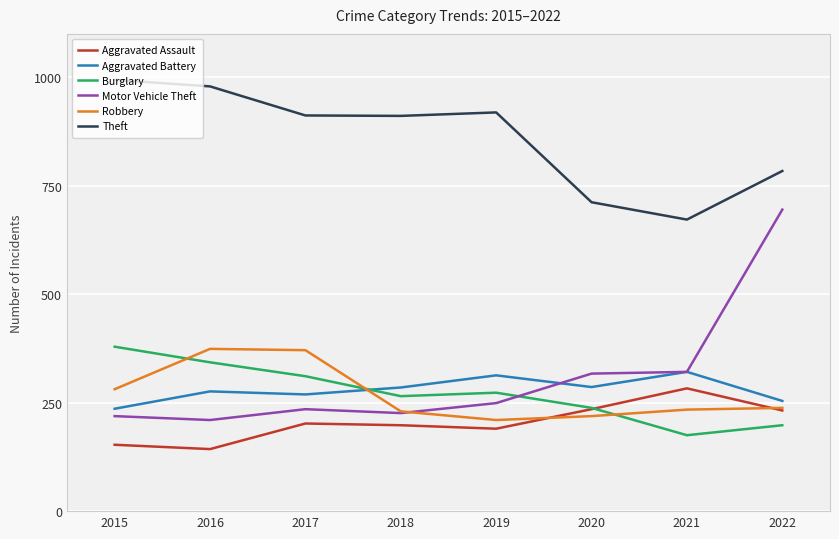

Does the chart have visible grid lines?

Yes